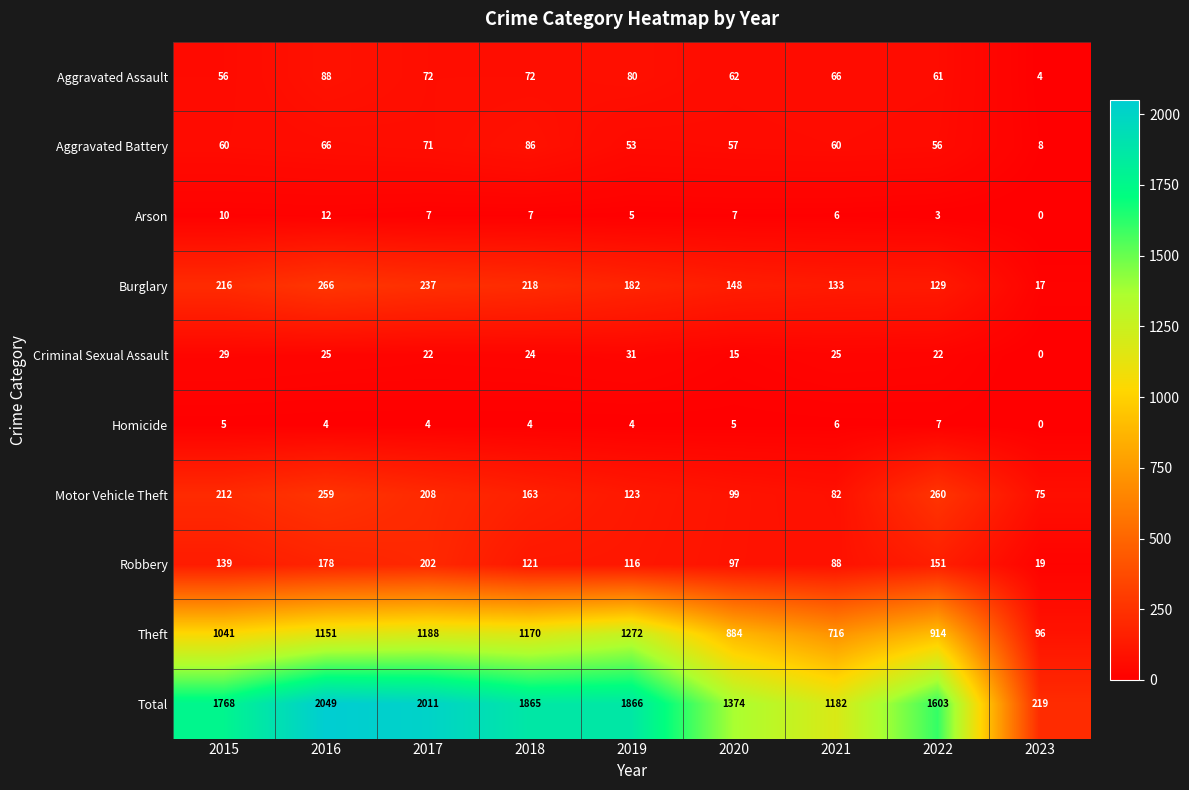

Is it true that Homicide equals 7 at 2016?

False